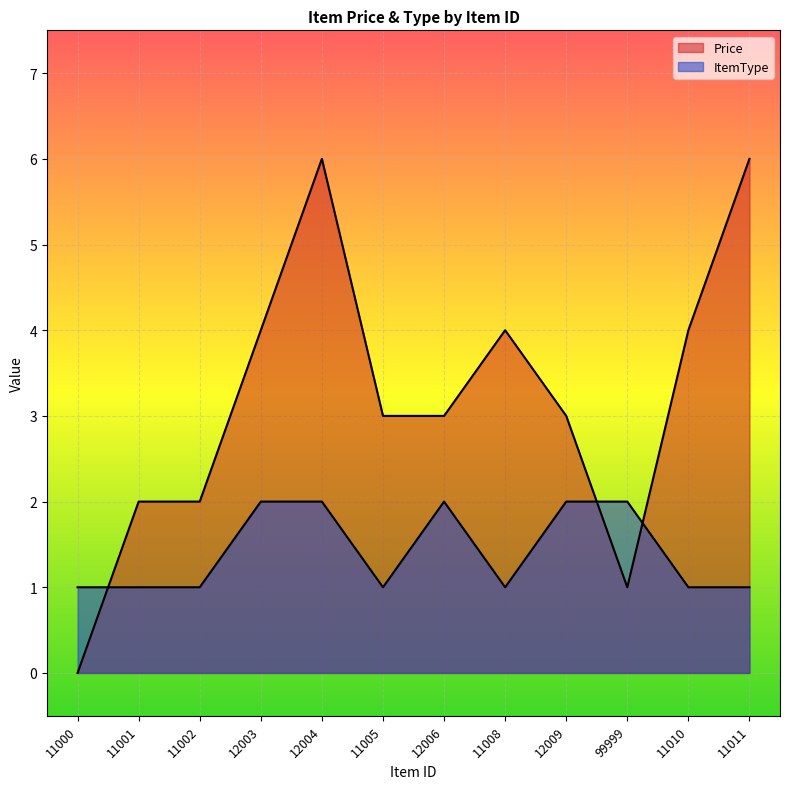

Rank the series at 11011 from highest to lowest value.

Price, ItemType